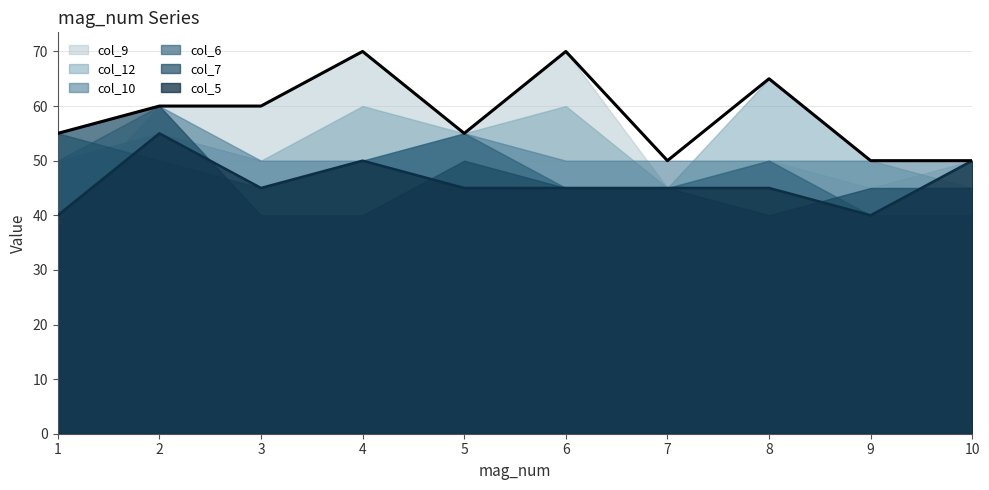

Reading right to left, what are all the values shown in this chart?

col_10: 10=50	9=50	8=50	7=50	6=50	5=55	4=50	3=50	2=60	1=50
col_6: 10=40	9=40	8=50	7=45	6=45	5=55	4=50	3=45	2=50	1=55
col_9: 10=50	9=45	8=50	7=45	6=70	5=55	4=70	3=60	2=60	1=40
col_12: 10=45	9=50	8=65	7=45	6=60	5=55	4=60	3=50	2=55	1=50
col_5: 10=50	9=40	8=45	7=45	6=45	5=45	4=50	3=45	2=55	1=40
col_7: 10=45	9=45	8=40	7=45	6=45	5=50	4=40	3=40	2=60	1=55